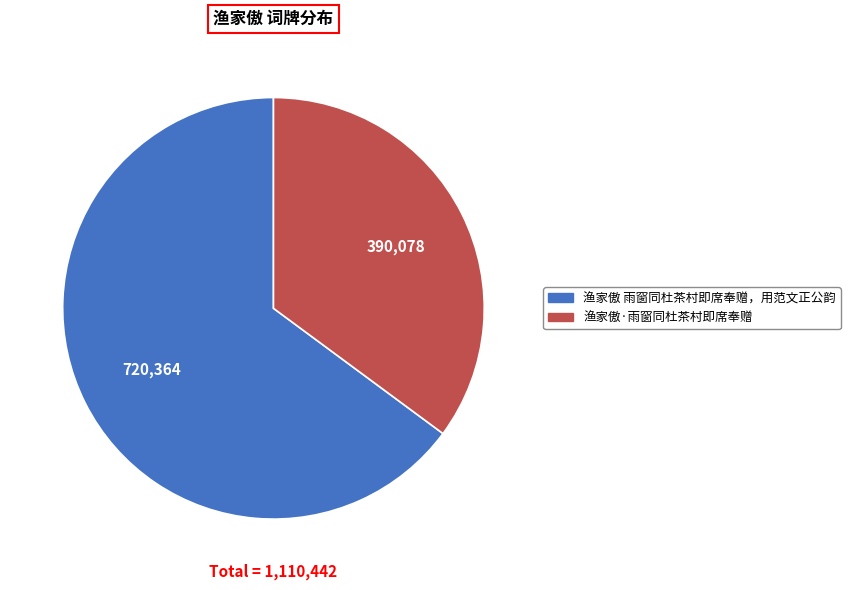

Which slice is the largest?

渔家傲 雨窗同杜茶村即席奉赠，用范文正公韵